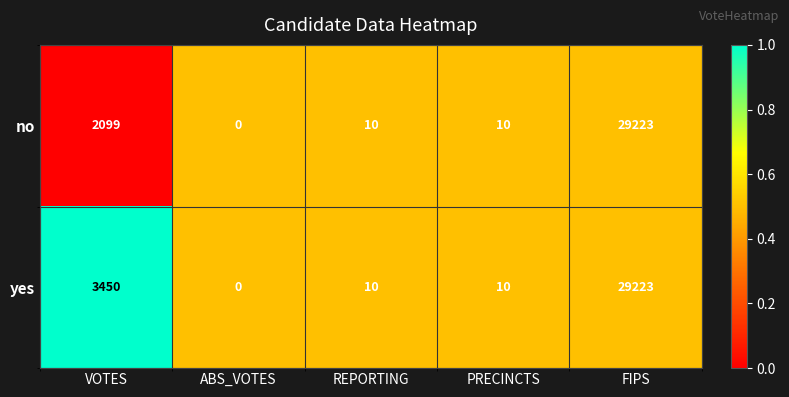

At which category is the sum across all series the highest?

FIPS